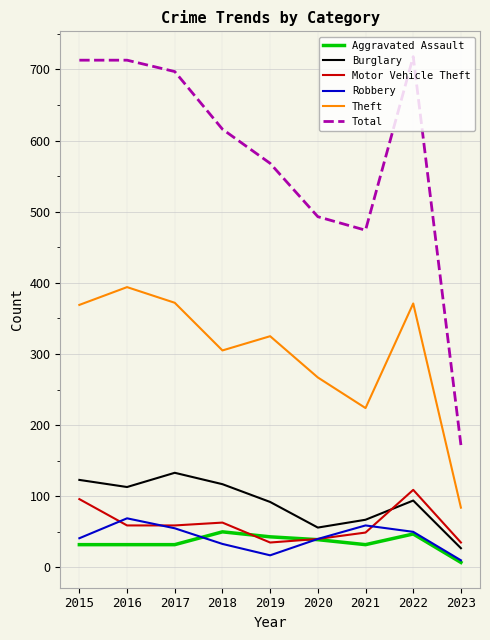

At how many categories does at least one series exceed 232?

8